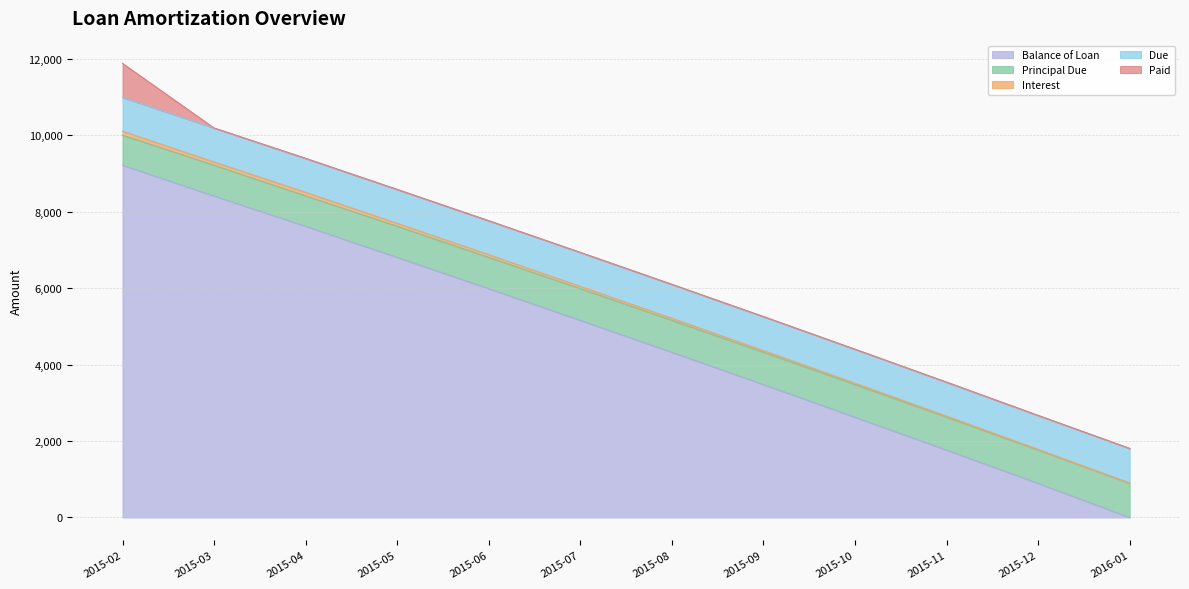

Which category has the lowest value in the Balance of Loan series?

2016-01